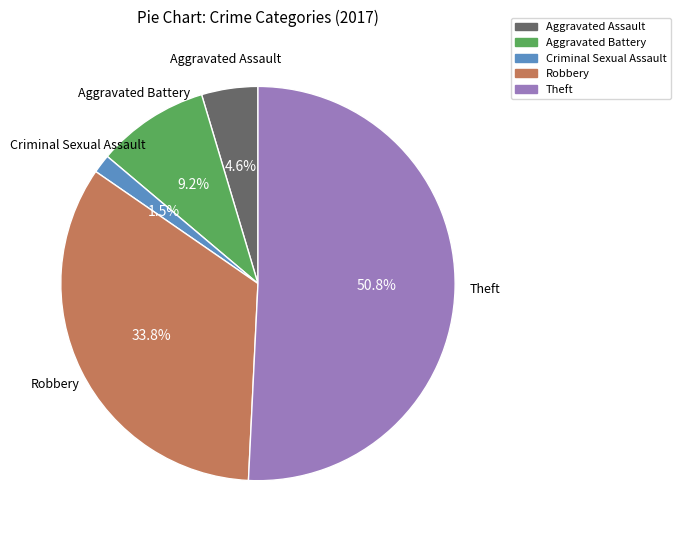

The Theft slice represents 61% of the pie. True or false?

False